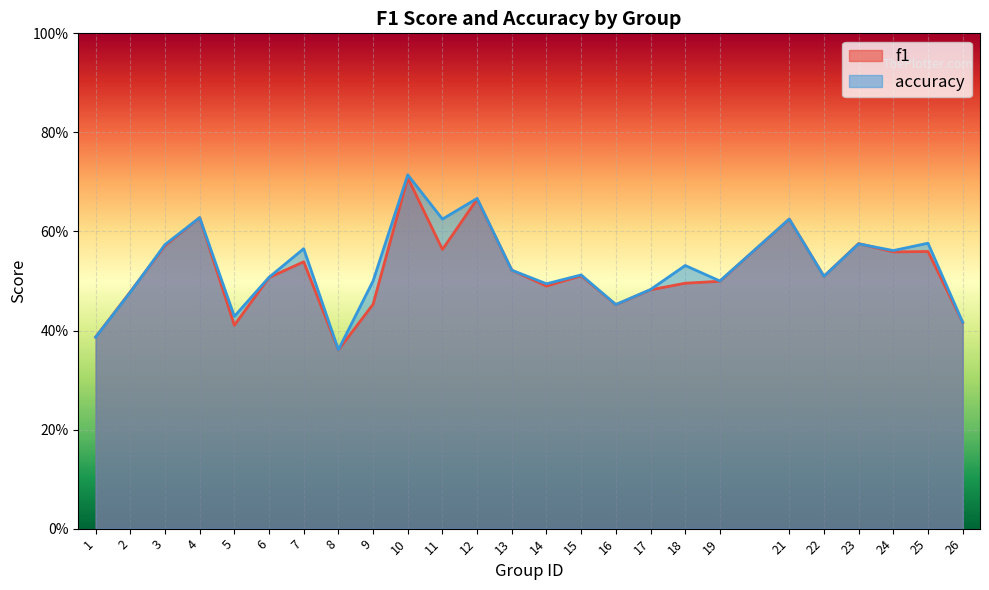

What is the value of the accuracy point at the 20th from the left?

0.6